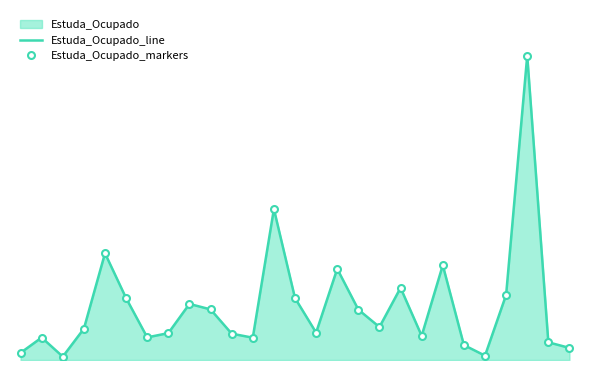

True or false: Estuda_Ocupado_markers has more than 0 points higher than both neighbors.

True